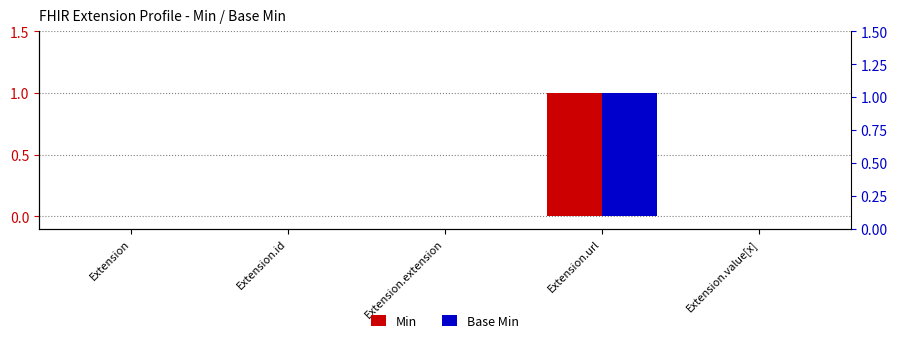

The Base Min series shows 0 at Extension. True or false?

False